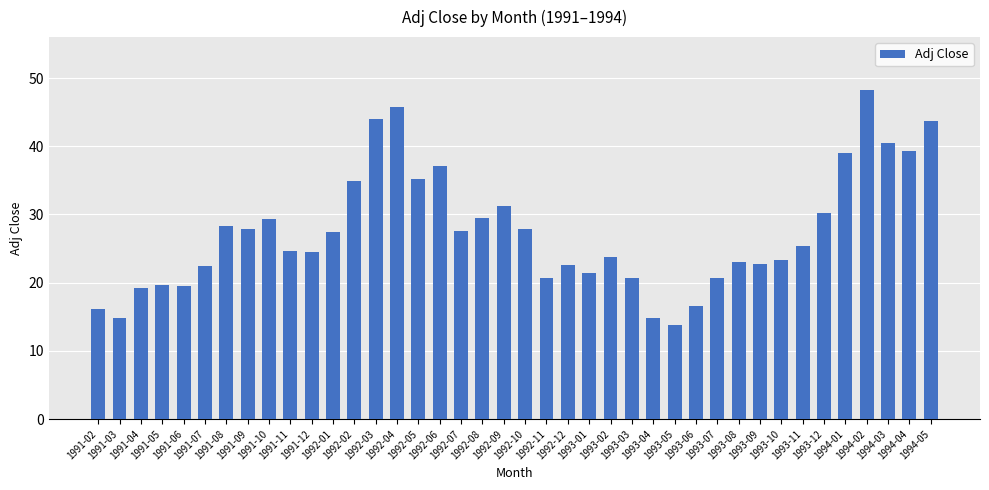

What is the sum of all values?

1097.8